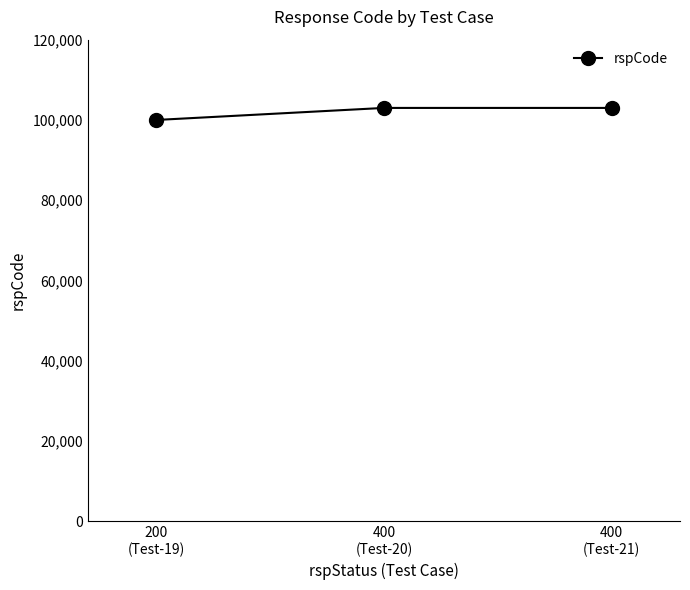

Reading right to left, what are all the values shown in this chart?

400
(Test-21)=103000	400
(Test-20)=103000	200
(Test-19)=100000